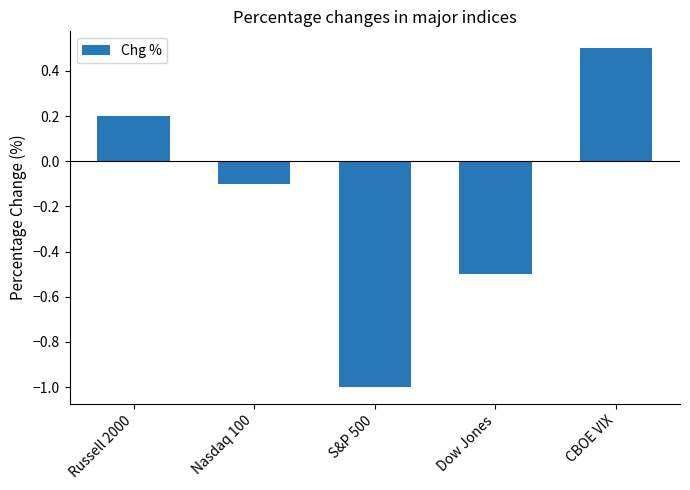

What is the change in value from Russell 2000 to S&P 500?

-1.2